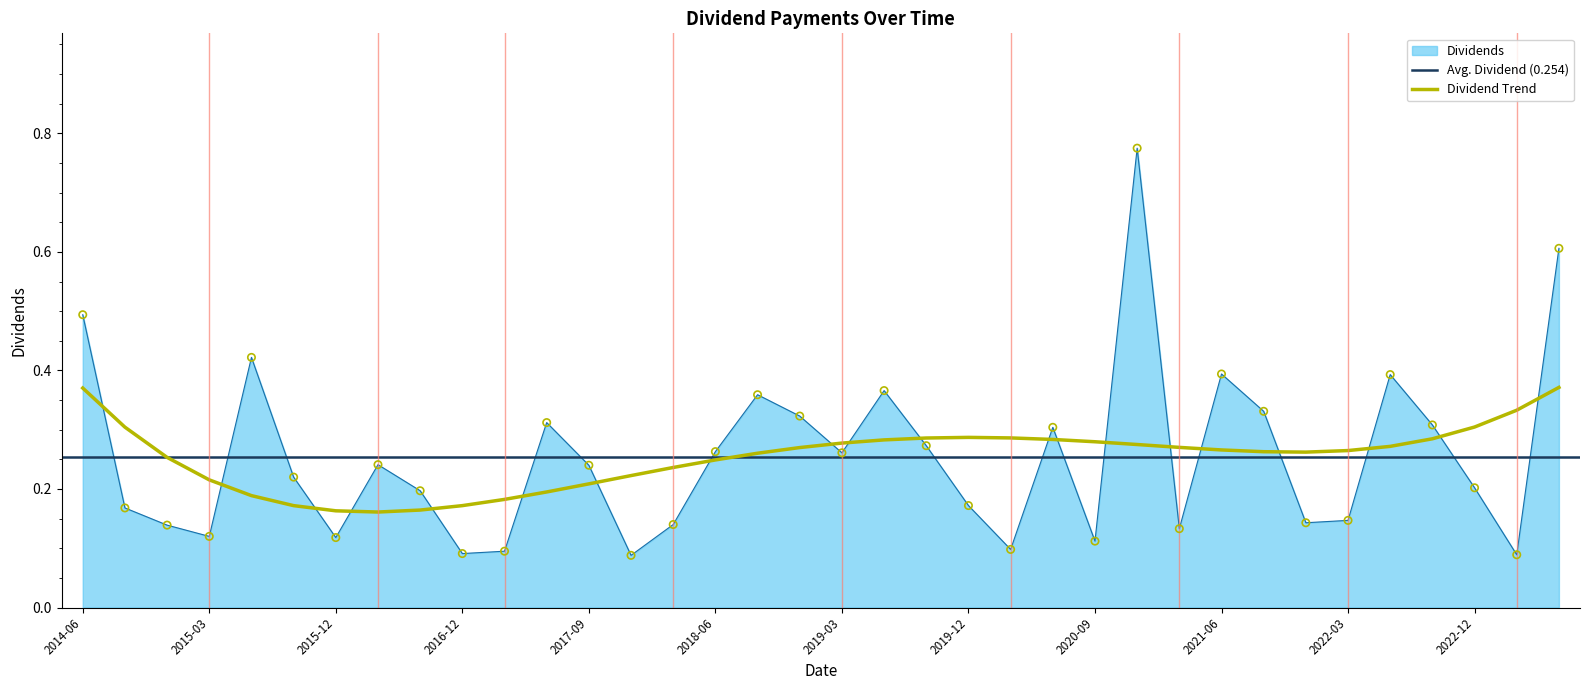

True or false: Dividend Trend and Dividends intersect in this chart.

True